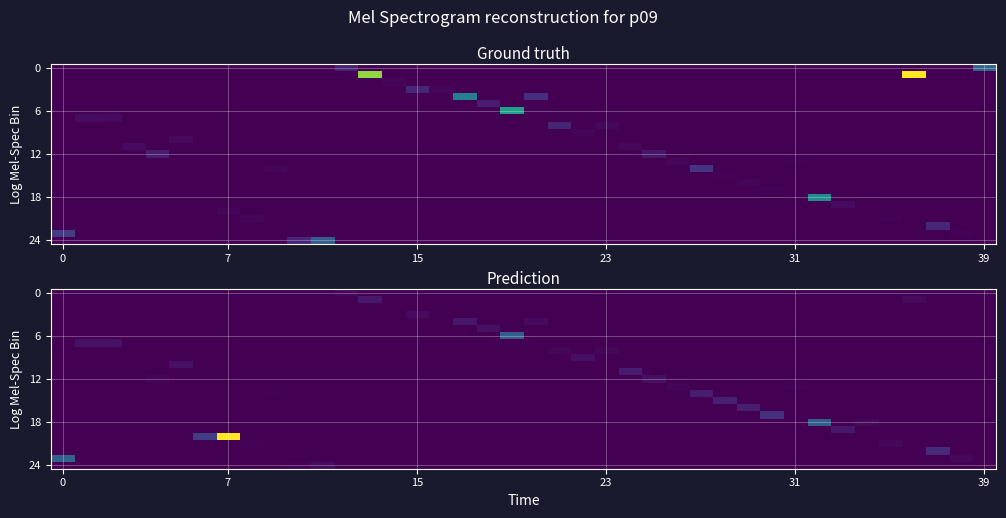

How many categories are shown in the chart?

40